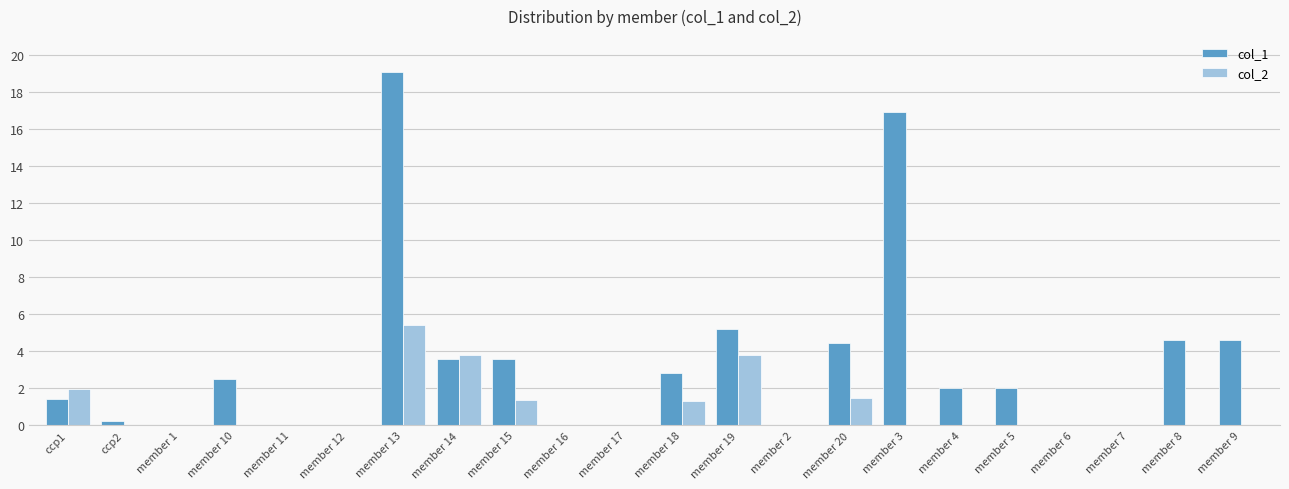

Where is col_2 nearest to the value 2?

ccp1